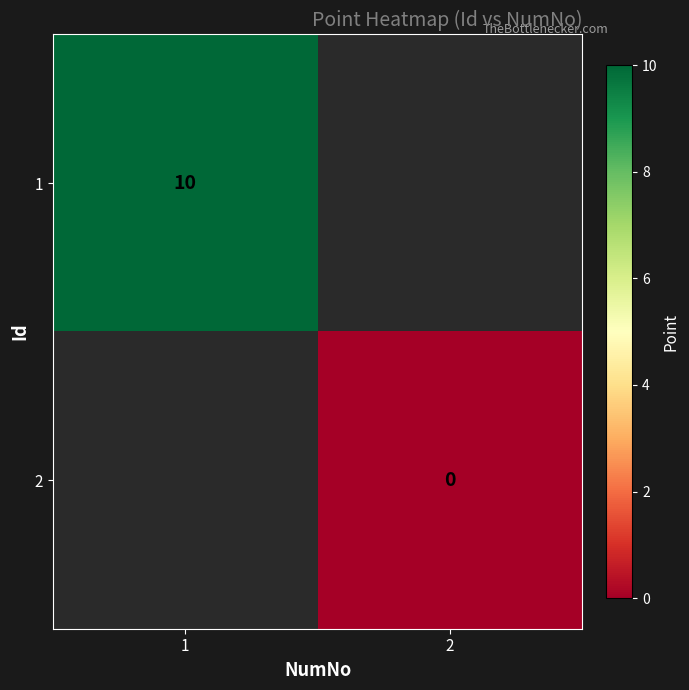

The 1 series shows 10 at 1. True or false?

True